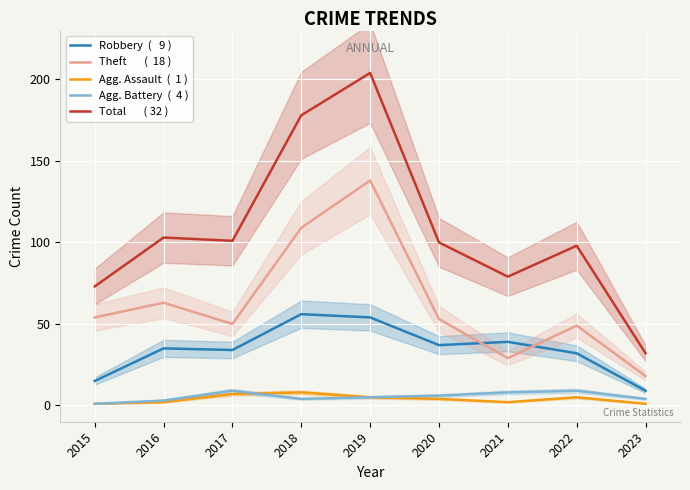

How many interior local peaks does the Theft       (  18 ) series have?

3